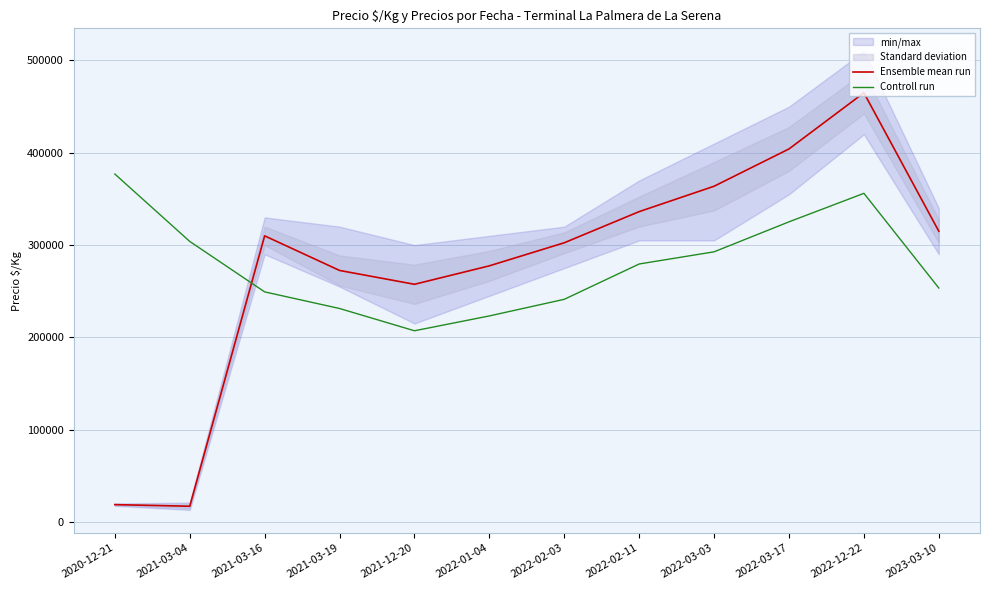

How many values in the Ensemble mean run series are below 310000?

6